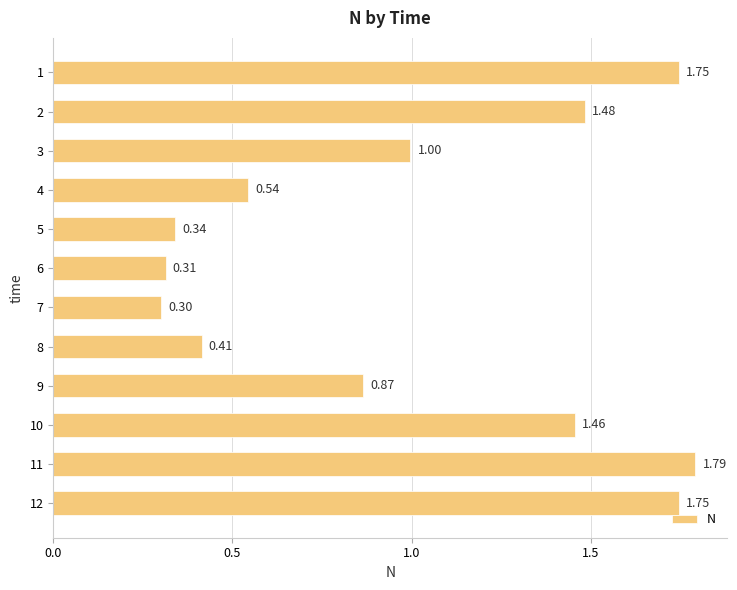

Approximately how many times larger is the value at 1 compared to 2?

1.2